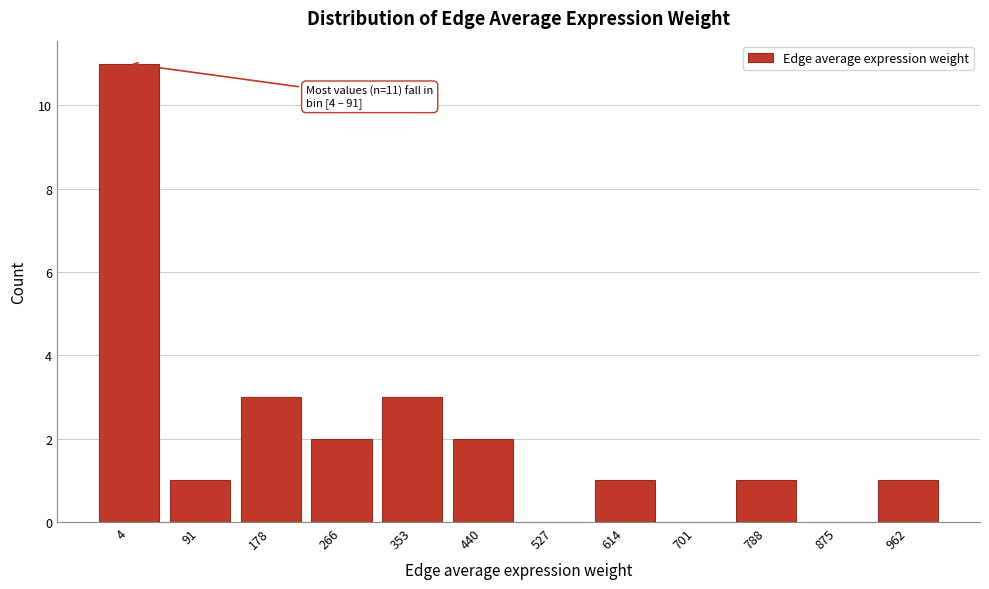

Reading right to left, list all the values displayed in this chart.

962=1	875=0	788=1	701=0	614=1	527=0	440=2	353=3	266=2	178=3	91=1	4=11